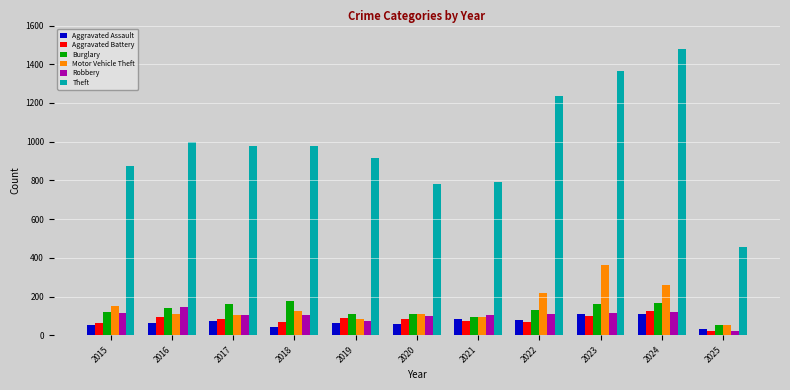

At which label does Robbery reach its minimum?

2025